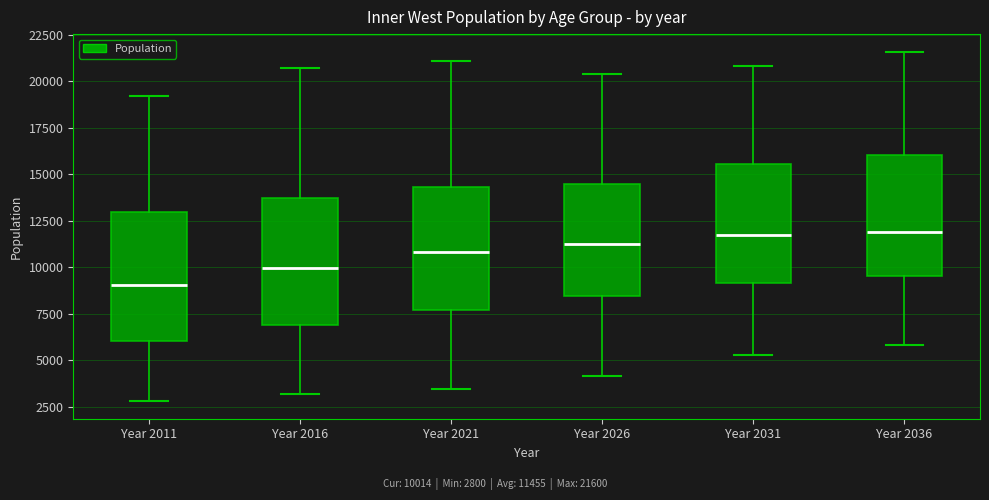

Reading left to right, read every box against the y-axis: the position of its median line, the range the box covers, and the ends of its whiskers. The values are not printed on the chart, so give them approximately, as read against the axis.

Year 2011: median 9000, box 6000 to 13000, whiskers 3000 to 19000
Year 2016: median 10000, box 7000 to 13500, whiskers 3000 to 20500
Year 2021: median 11000, box 7500 to 14500, whiskers 3500 to 21000
Year 2026: median 11500, box 8500 to 14500, whiskers 4000 to 20500
Year 2031: median 11500, box 9000 to 15500, whiskers 5500 to 21000
Year 2036: median 12000, box 9500 to 16000, whiskers 6000 to 21500